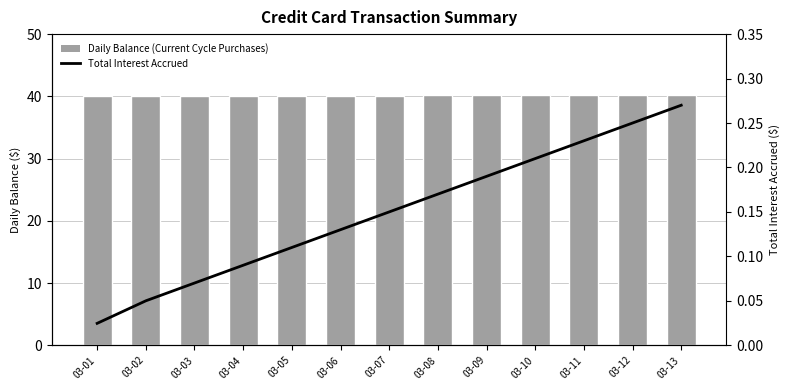

At 03-13, list the series in order from smallest to largest.

Total Interest Accrued, Daily Balance (Current Cycle Purchases)